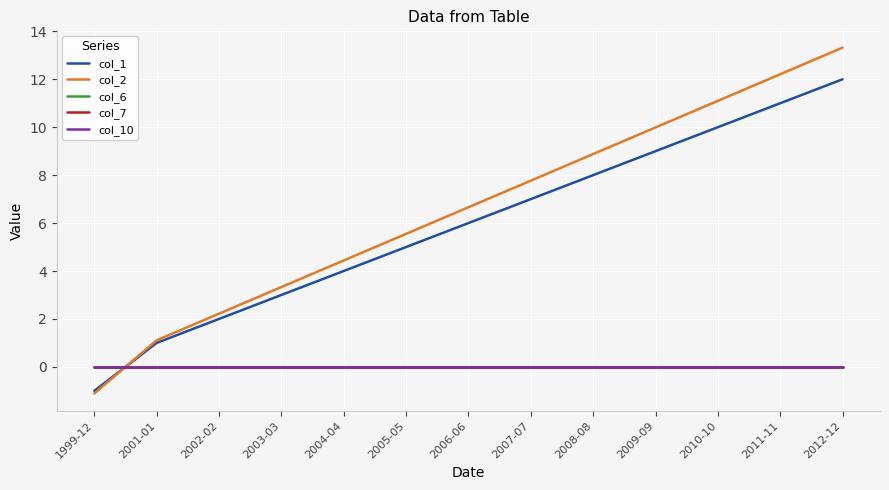

How many intersections are there between col_10 and col_2?

1